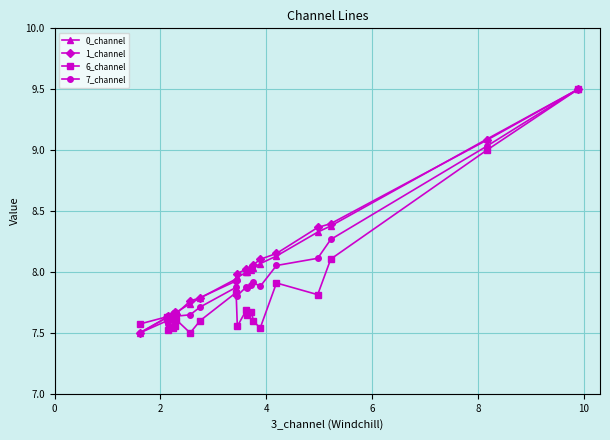

True or false: 6_channel has more than 2 points higher than both neighbors.

True